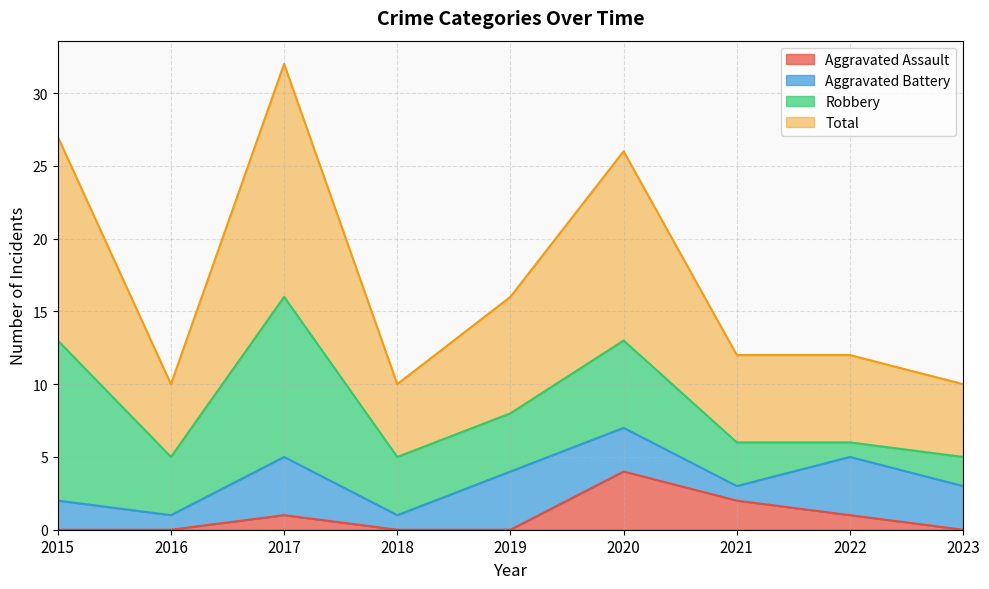

List the labels in order of Total value, largest first.

2017, 2015, 2020, 2019, 2021, 2022, 2016, 2018, 2023